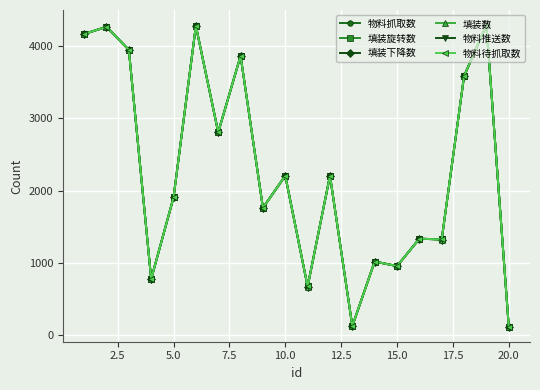

Is this an area chart (filled region under the line)?

No